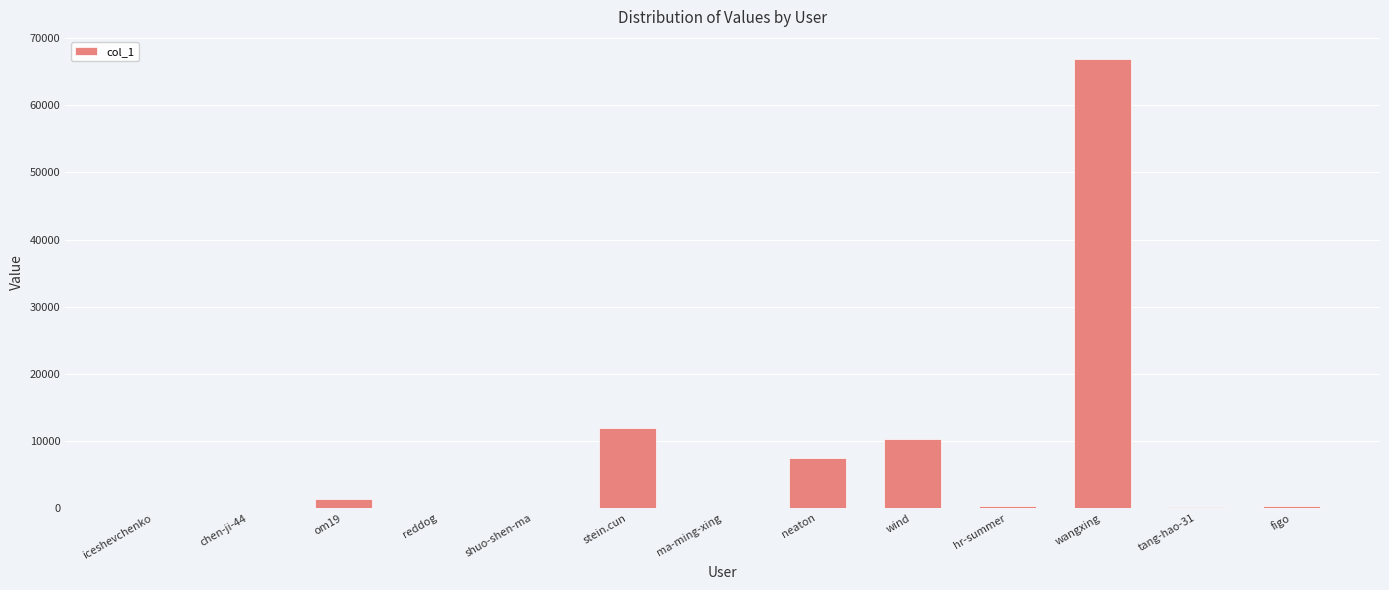

What is the change in value from iceshevchenko to om19?

+1268